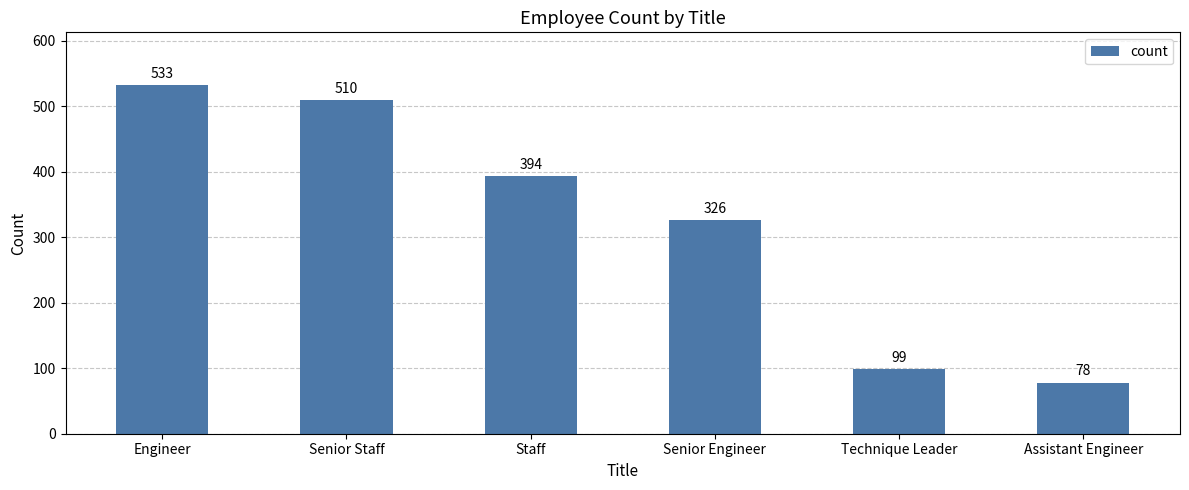

What is the difference between the maximum and second lowest values?

434